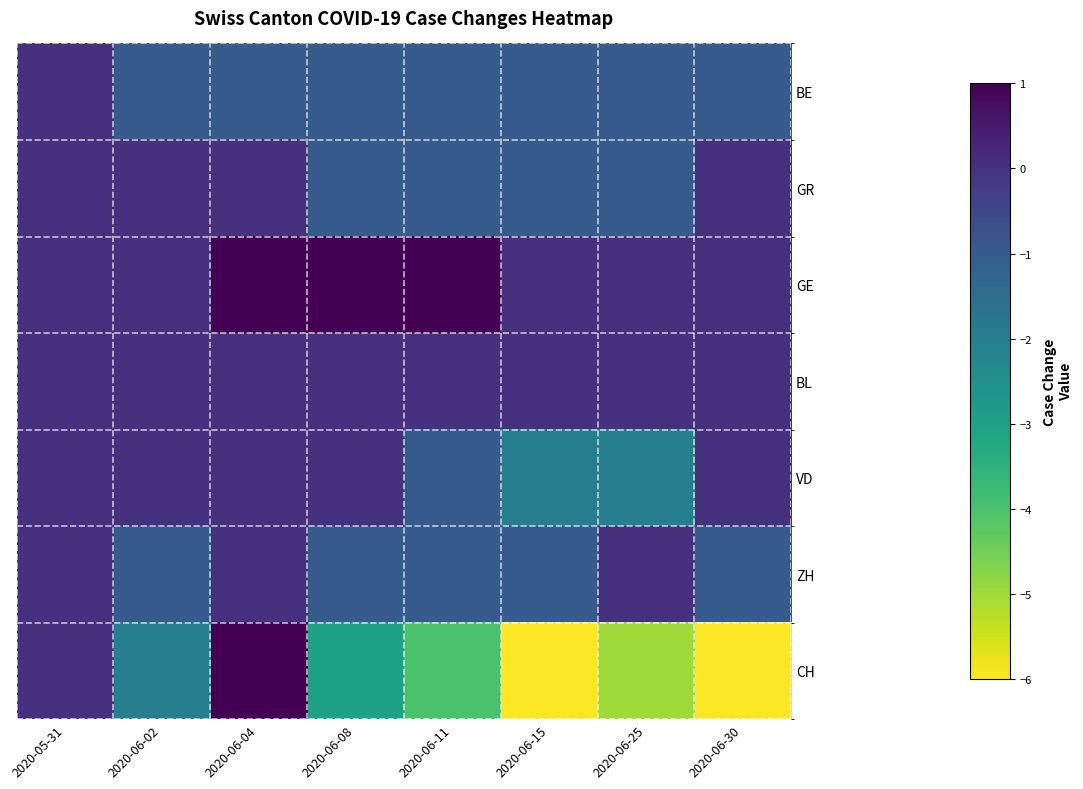

At which category does the chart reach its peak across all series?

2020-06-04